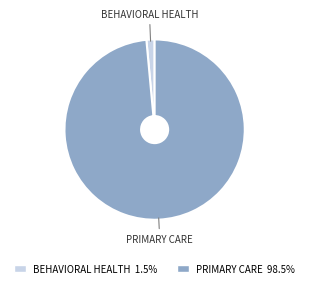

Between PRIMARY CARE and BEHAVIORAL HEALTH, which is larger?

PRIMARY CARE